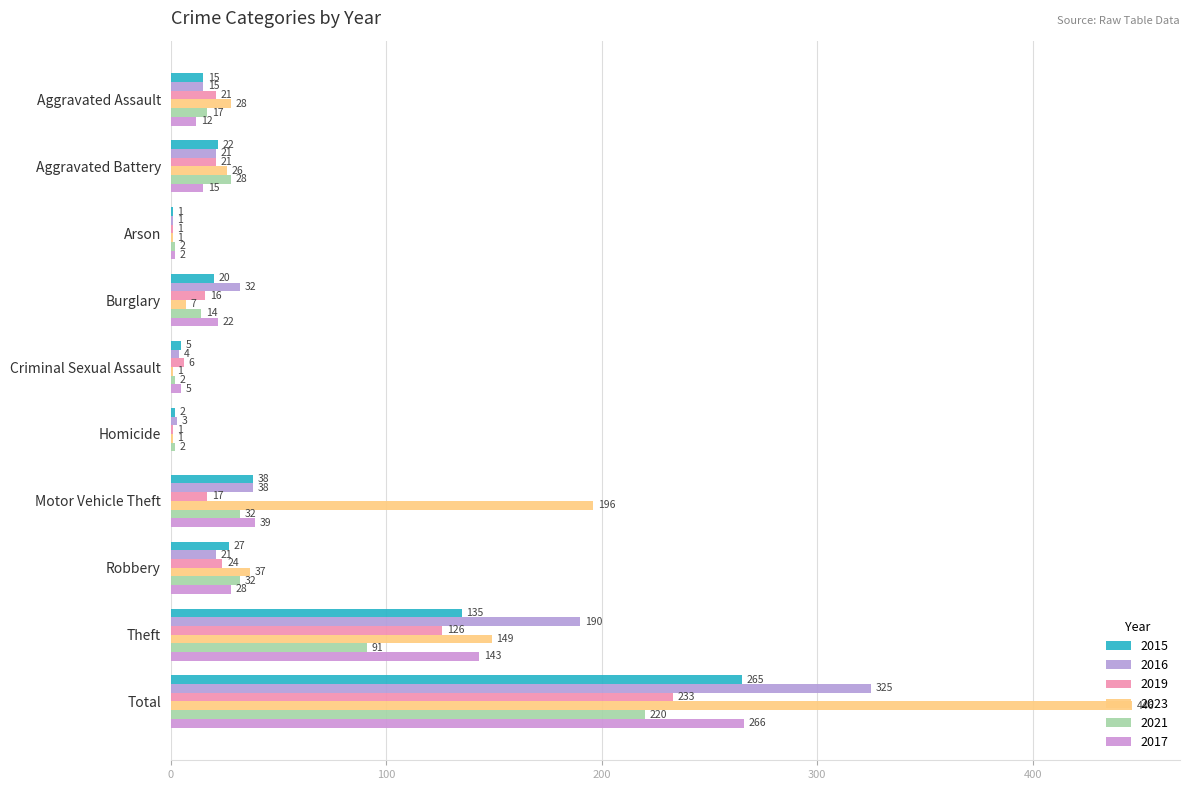

Count the number of categories in the chart.

10